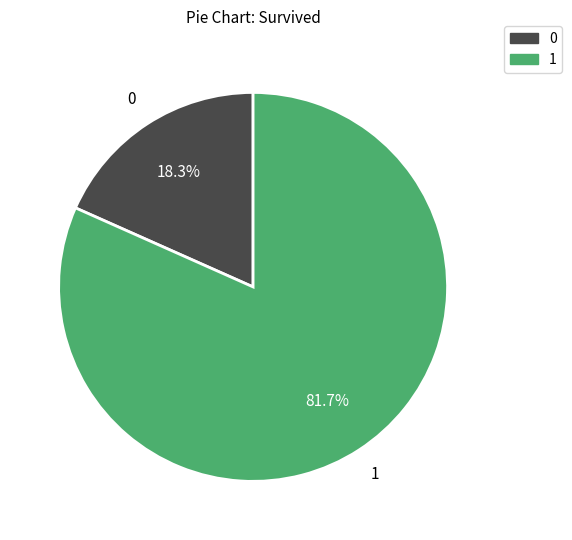

Rank the categories by value from highest to lowest.

1, 0